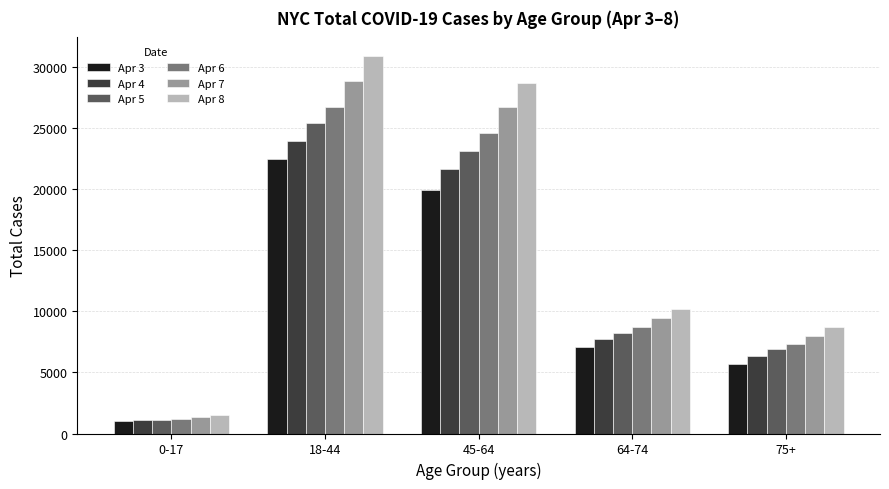

List the series in order of their overall mean, lowest first.

Apr 3, Apr 4, Apr 5, Apr 6, Apr 7, Apr 8